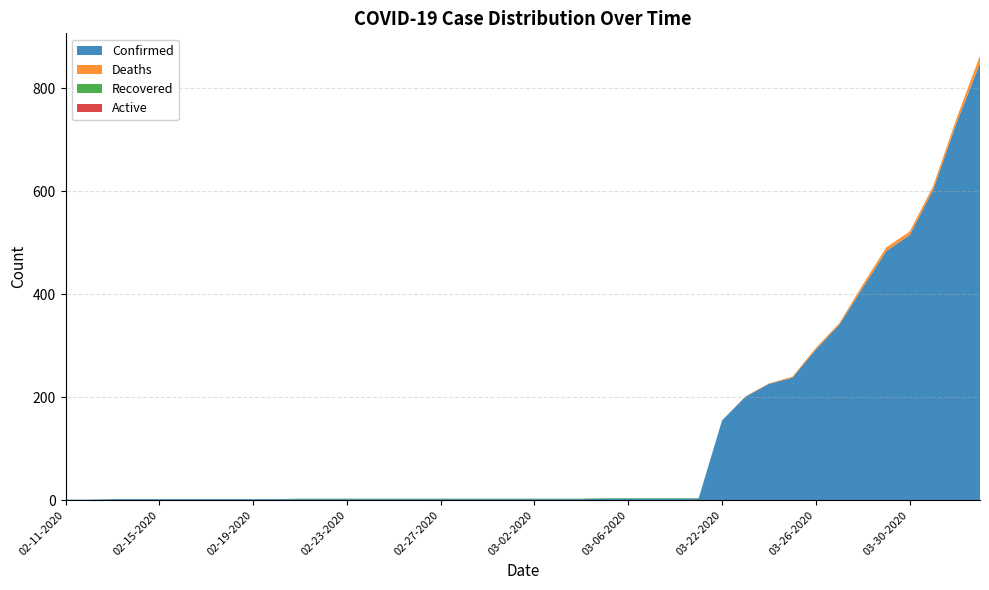

Reading left to right, extract all data points from this chart.

Confirmed: 1	1	2	2	2	2	2	2	2	2	2	2	2	2	2	2	2	2	2	2	2	2	2	3	3	3	3	3	155	201	226	238	293	341	413	484	515	603	733	849
Deaths: 0	0	0	0	0	0	0	0	0	0	0	0	0	0	0	0	0	0	0	0	0	0	0	0	0	0	0	0	0	1	1	2	3	3	6	7	7	7	9	15
Recovered: 0	0	0	0	0	0	0	0	0	0	1	1	1	1	1	1	1	1	1	1	1	1	1	1	1	1	1	1	0	0	0	0	0	0	0	0	0	0	0	0
Active: 0	0	0	0	0	0	0	0	0	0	0	0	0	0	0	0	0	0	0	0	0	0	0	0	0	0	0	0	0	0	0	0	0	0	0	0	0	0	0	0